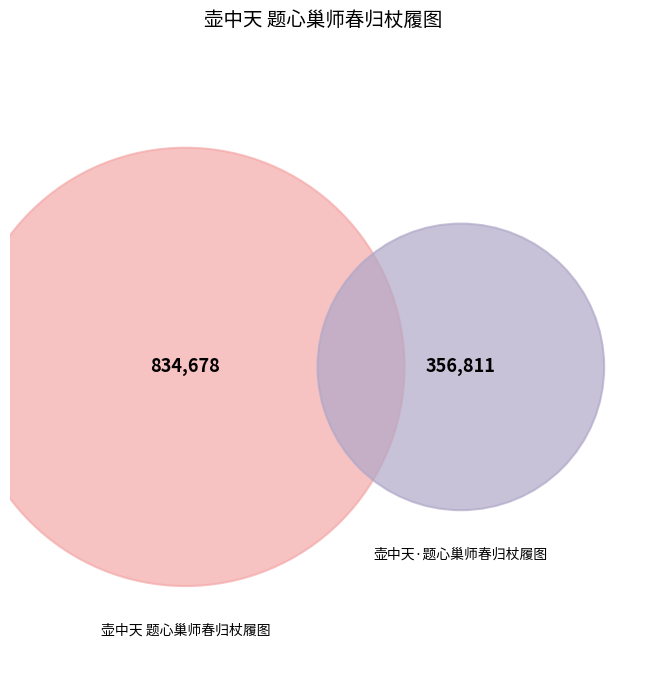

To the nearest percent, what is the combined percentage of 壶中天·题心巢师春归杖履图 and 壶中天 题心巢师春归杖履图?

100%